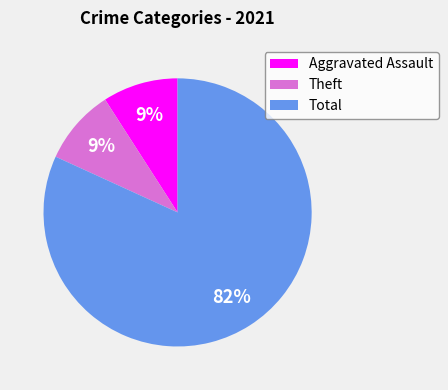

To the nearest percent, what is the combined percentage of Total and Theft?

91%